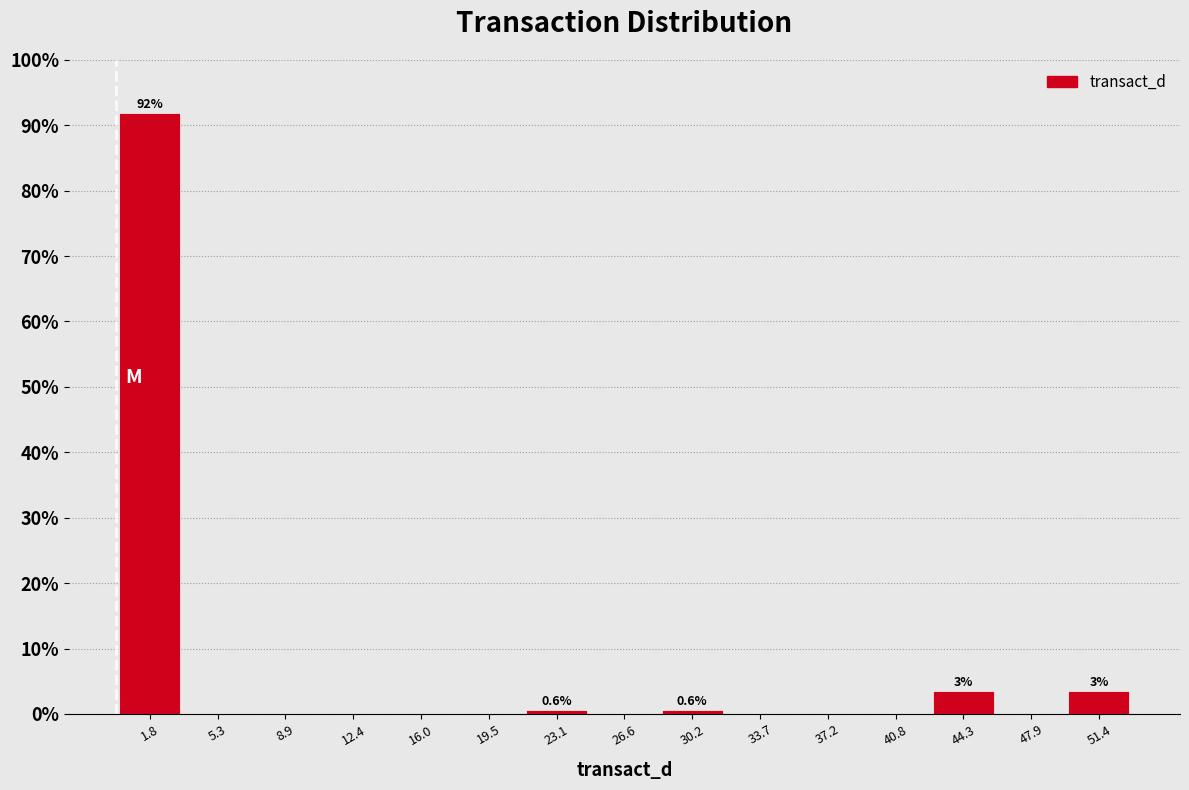

Over which range of the x-axis is the bar tallest?

0.0 to 3.5